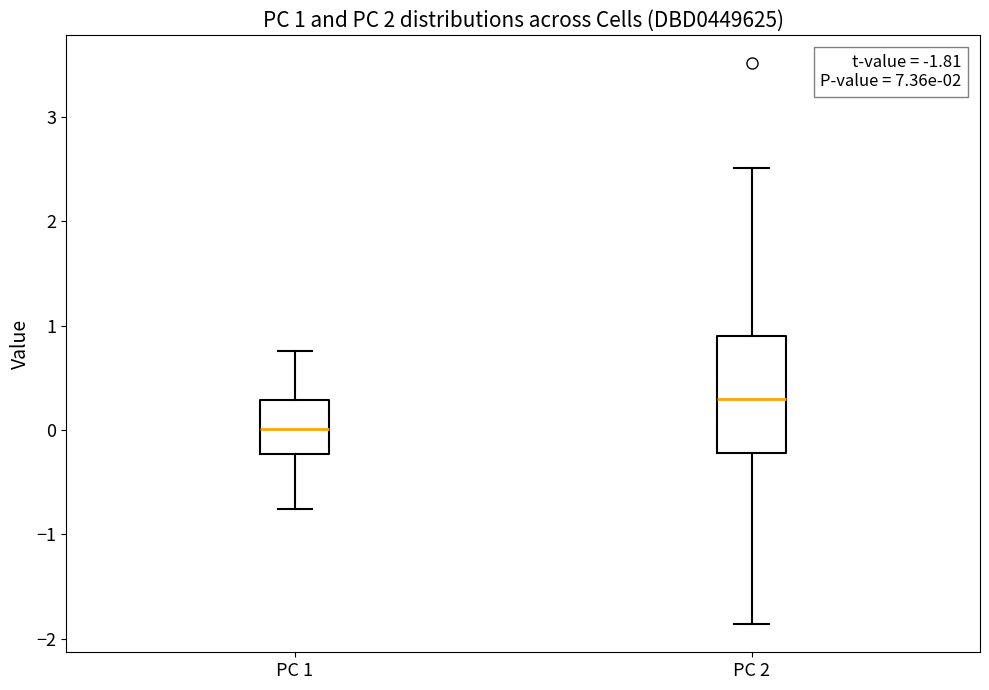

Which box has the highest median line?

PC 2